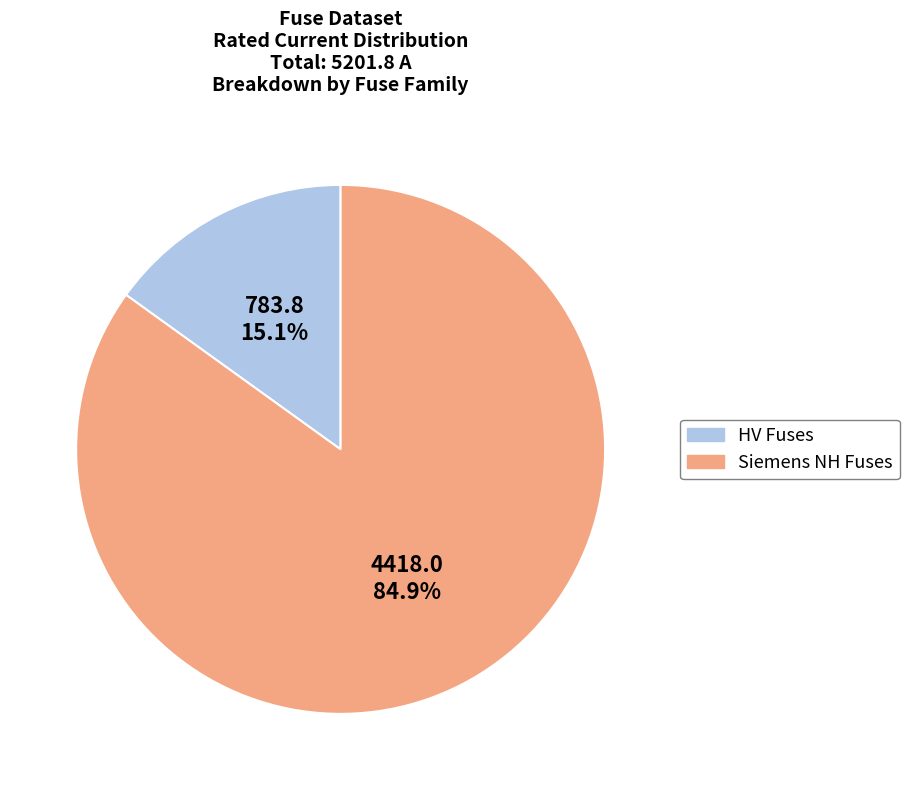

Does any single category account for the majority?

Yes